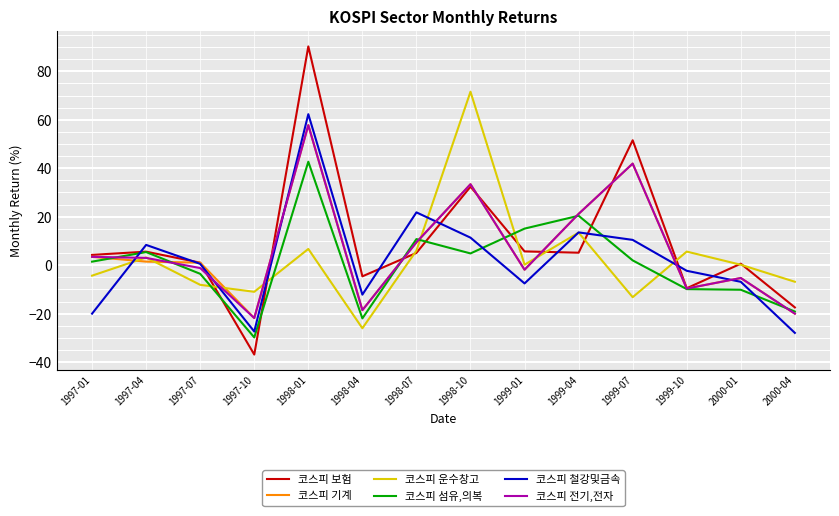

Is the value of 코스피 전기,전자 at 1998-07 greater than the value of 코스피 기계 at 1997-01?

Yes